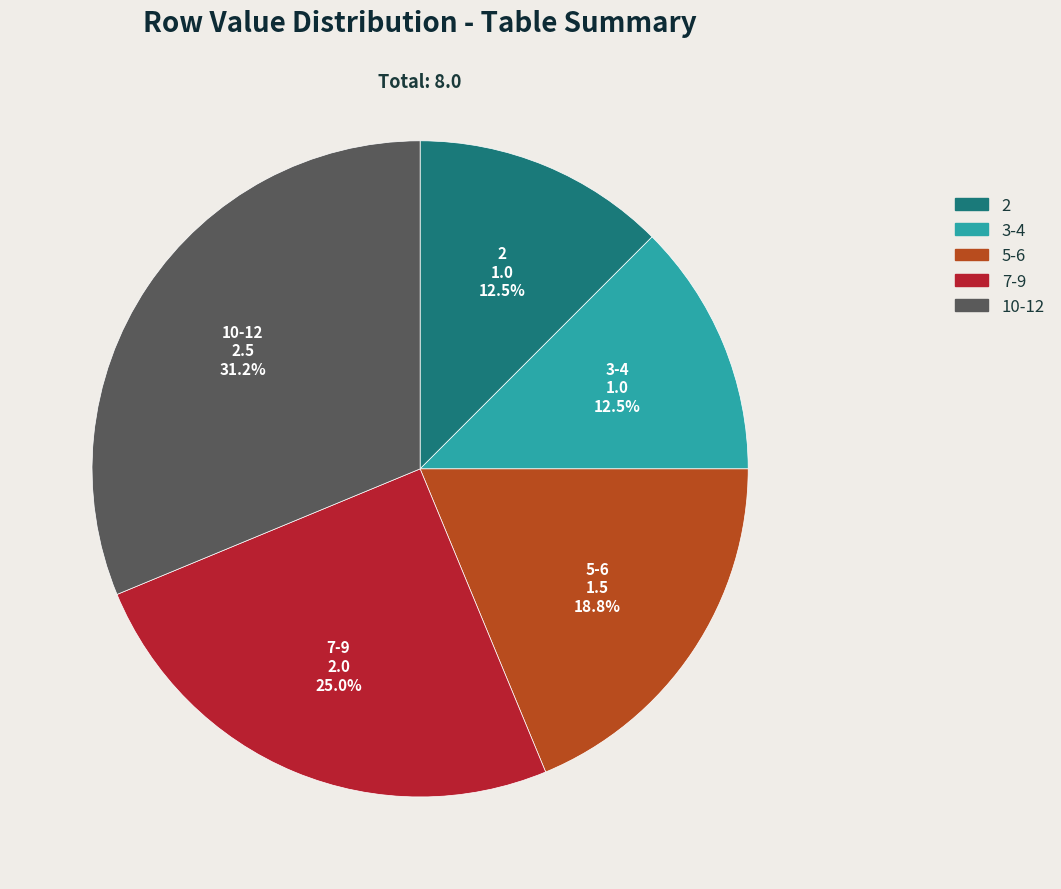

Is there any slice that represents more than half of the pie?

No